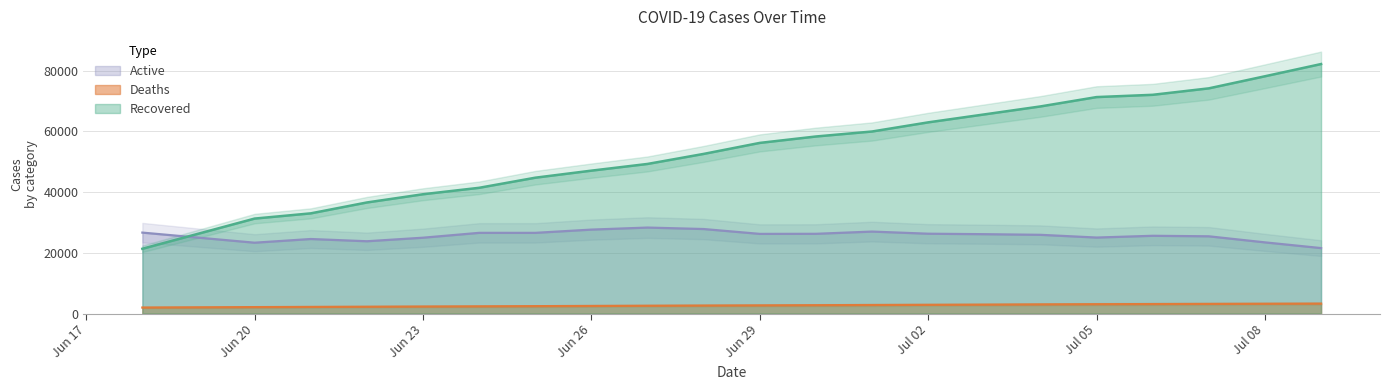

What is the value of the Deaths point at the 15th from the left?

2923